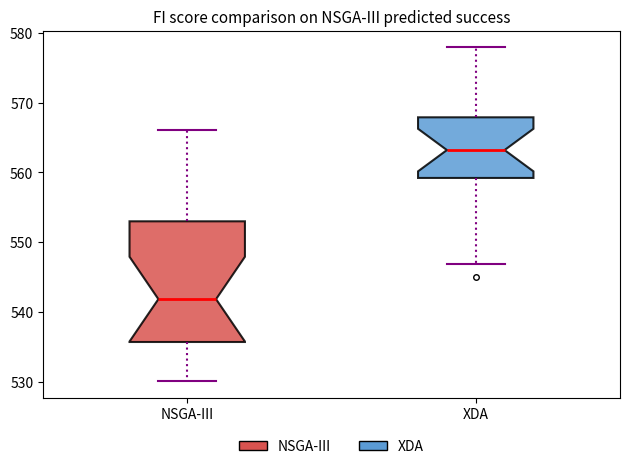

Which box is the tallest, from its lower edge to its upper edge?

NSGA-III